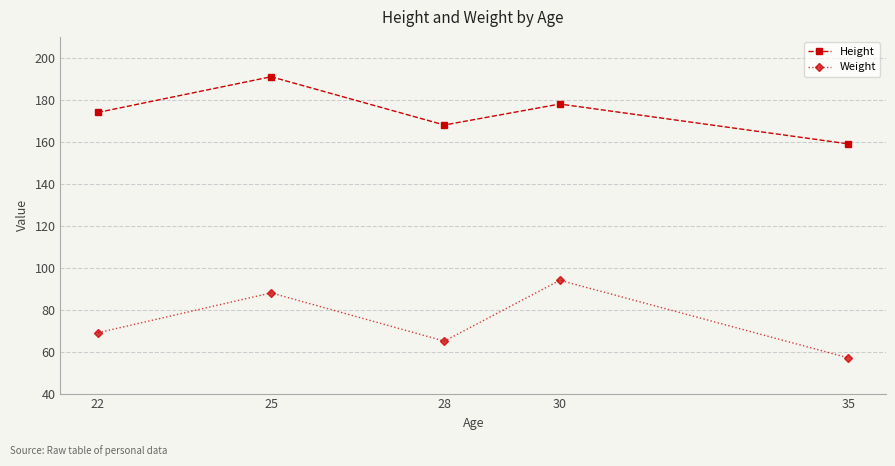

How many data points does each series have?

5